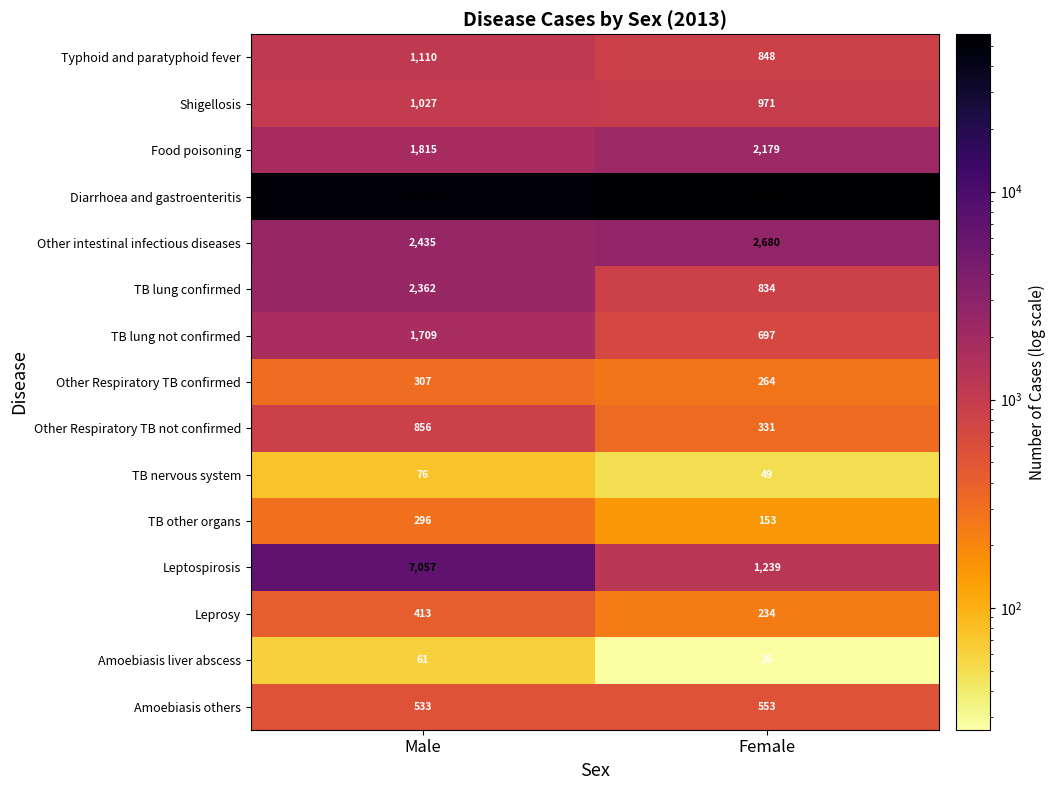

Count the number of data series in this chart.

15